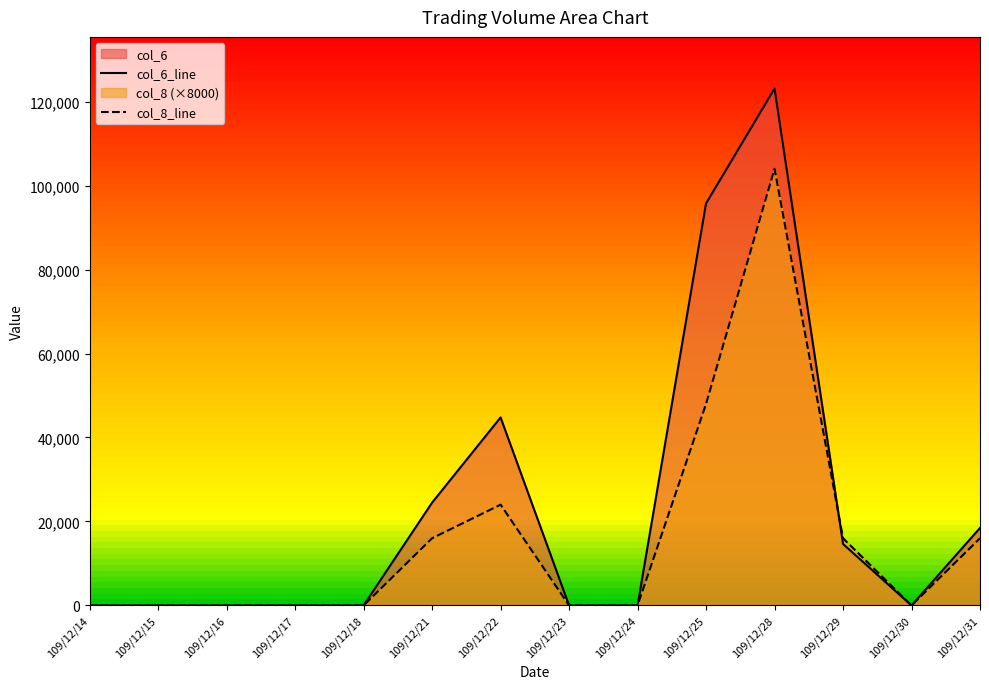

Where do col_6_line and col_8_line first cross each other?

109/12/28 and 109/12/29